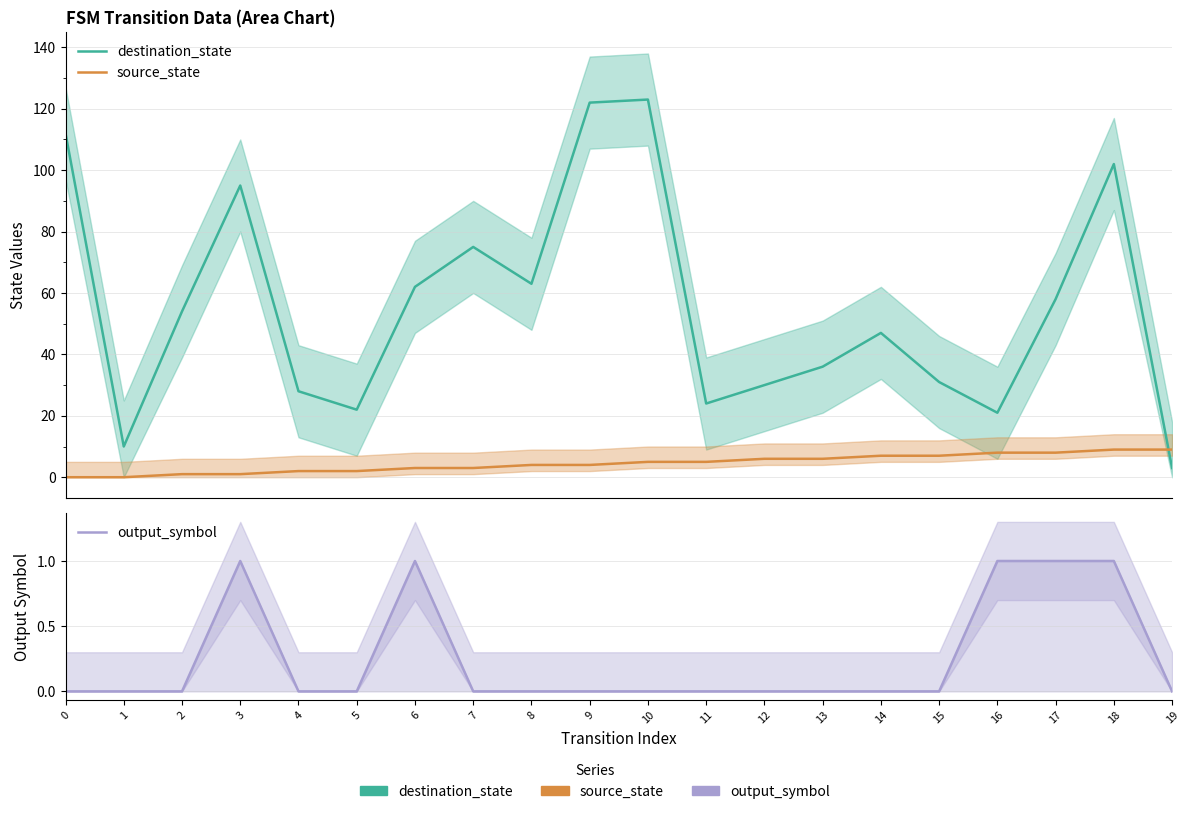

Count the output_symbol values in the range 0 to 1.

20